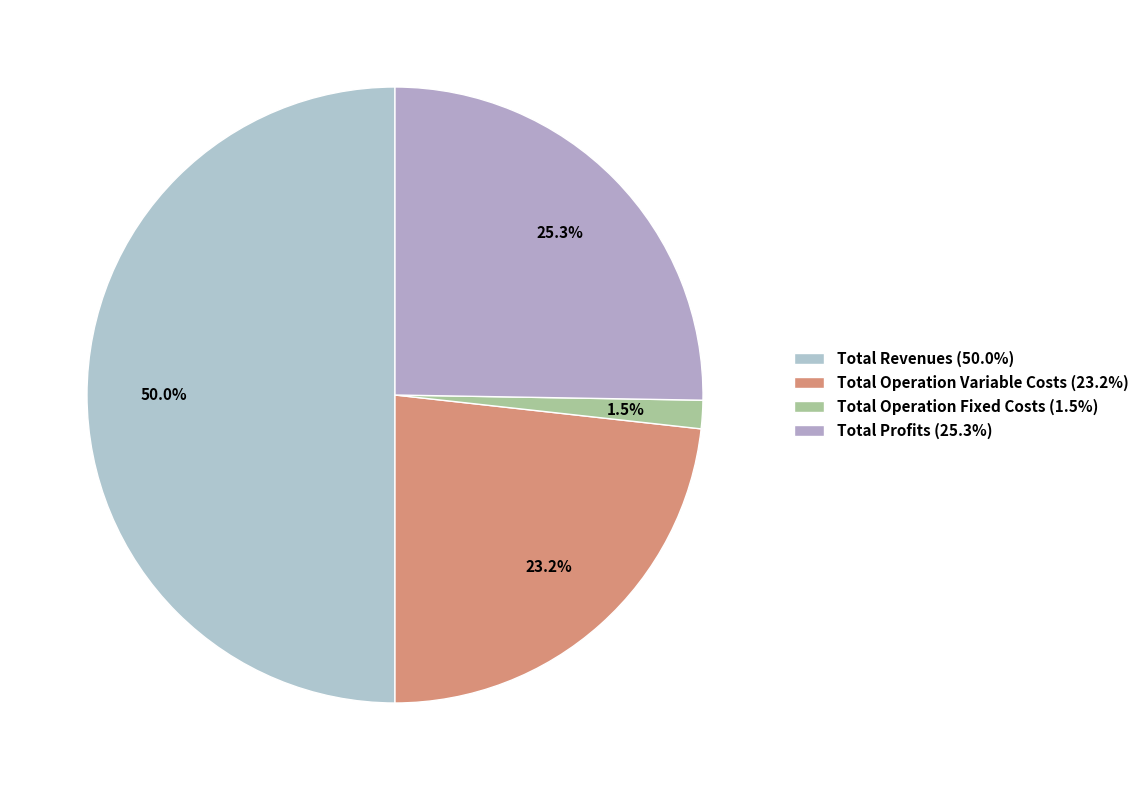

Count the number of slices in the pie.

4